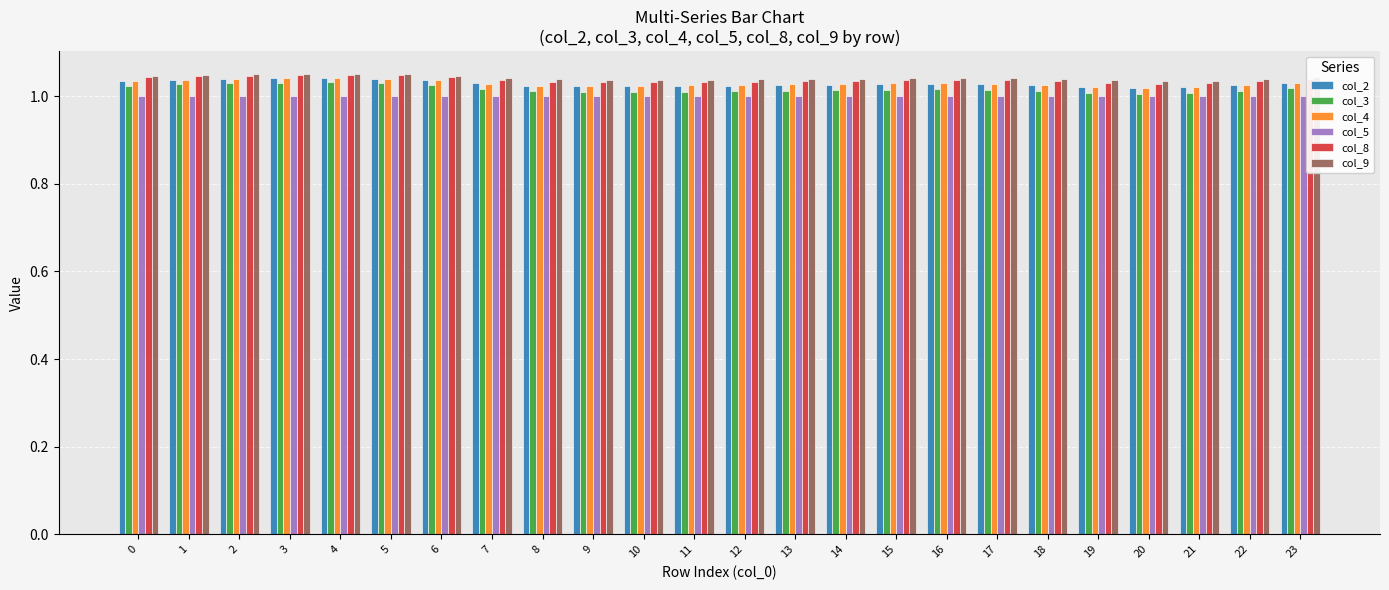

The value of col_3 at 17 is 1.0. True or false?

True